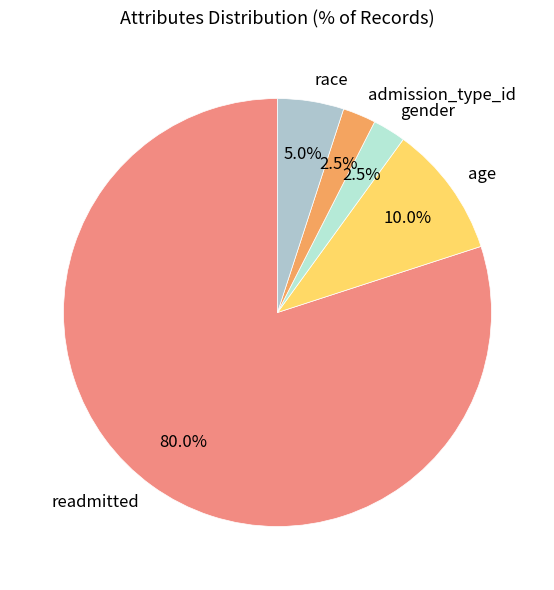

What percentage is the race slice, to the nearest percent?

5%